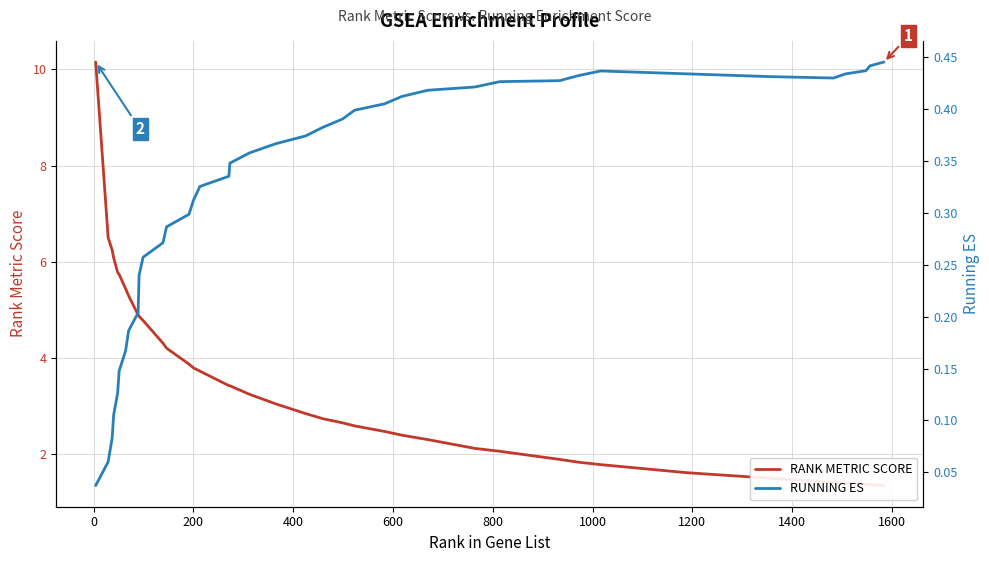

True or false: RANK METRIC SCORE and RUNNING ES cross at least once.

False